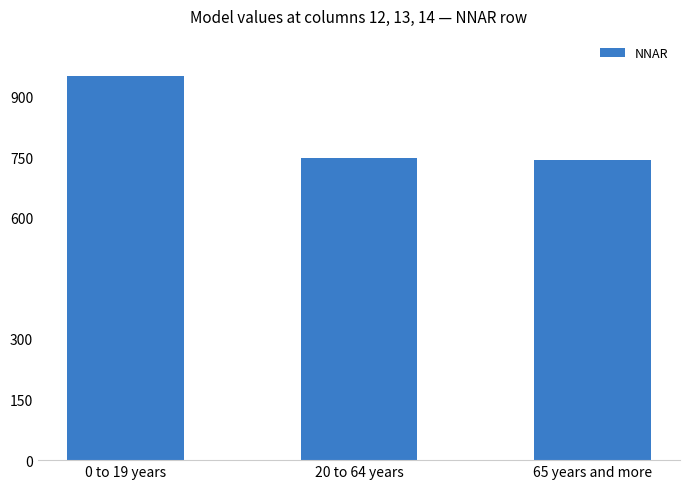

What is the average value?

814.1